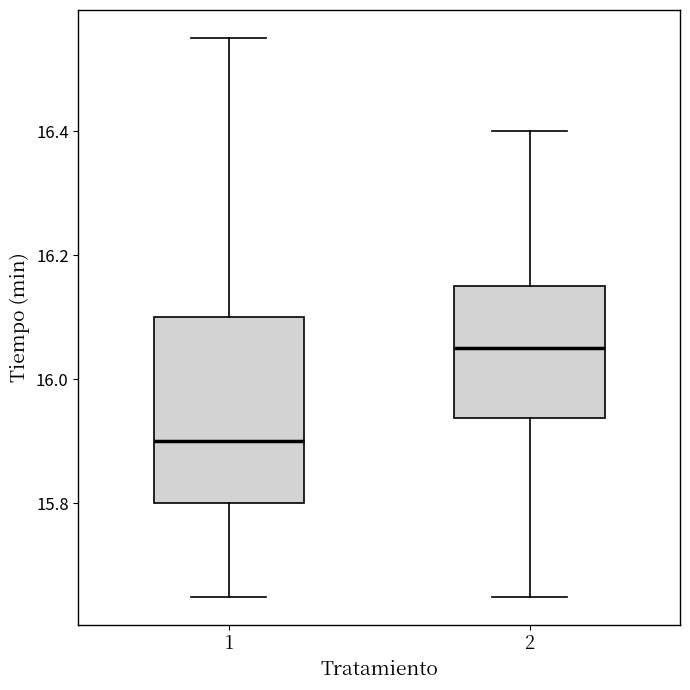

Which box's median line is the lowest?

1